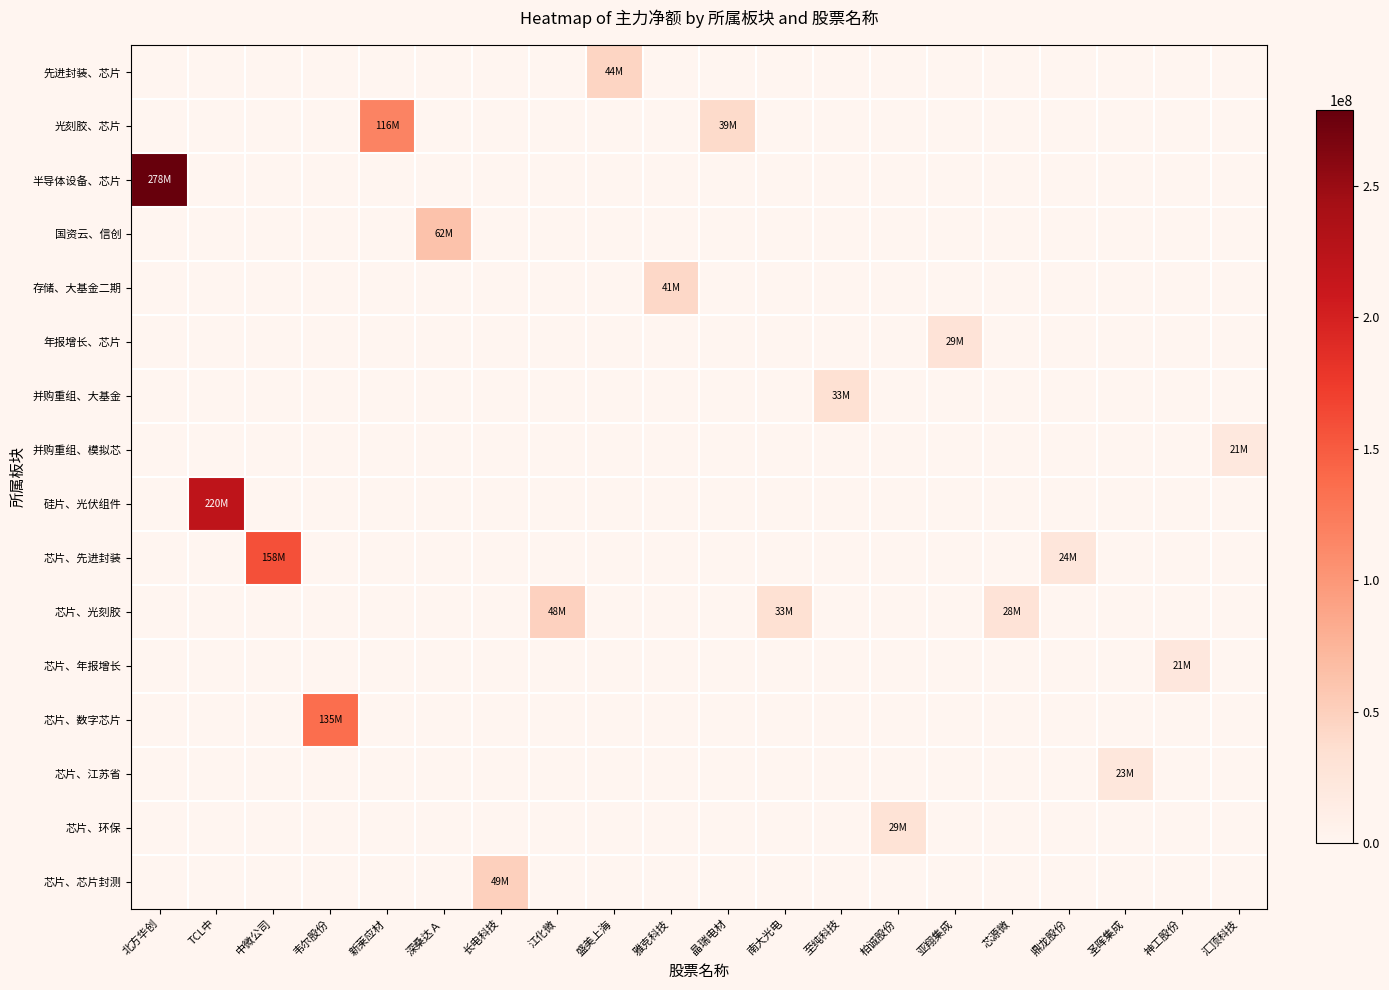

What is the maximum value shown in the chart?

278670963